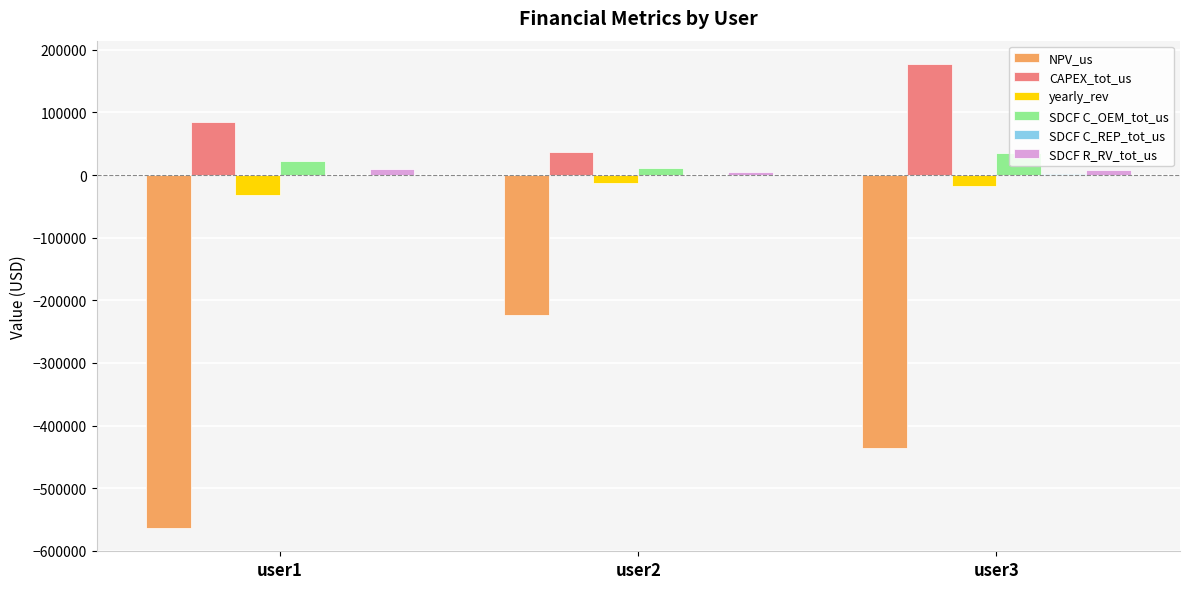

At which label is NPV_us closest to -393455?

user3